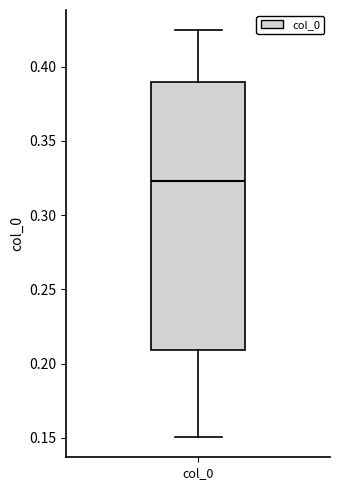

Transcribe this box plot: give where the median line is, the range the box spans, and where the two whiskers end, as read against the y-axis. The values are not printed on the chart, so give them approximately, as read against the axis.

median 0.325, box 0.210 to 0.390, whiskers 0.150 to 0.425